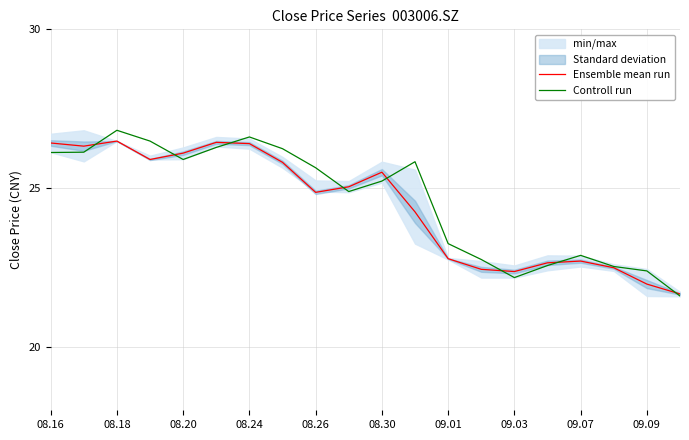

Is it true that Controll run equals 26.1 at 08.16?

True